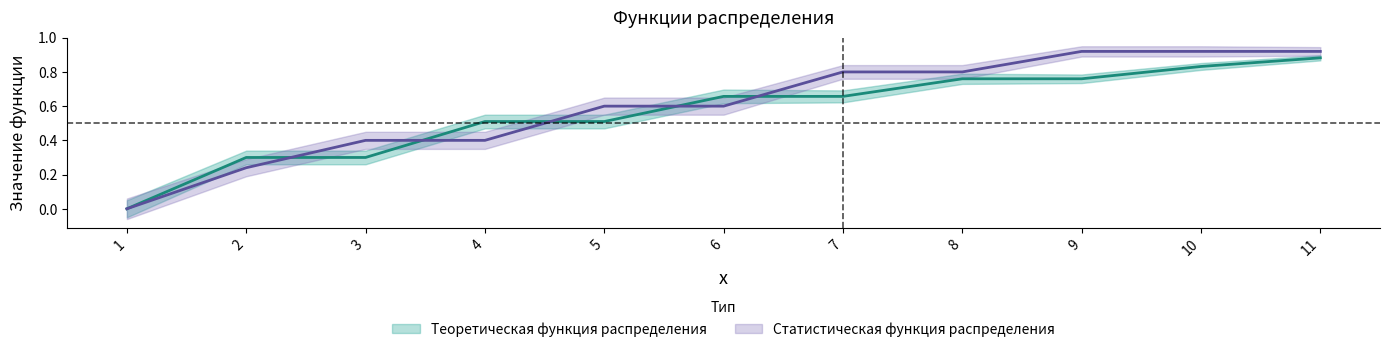

Which has a higher value, 1 or 7?

7